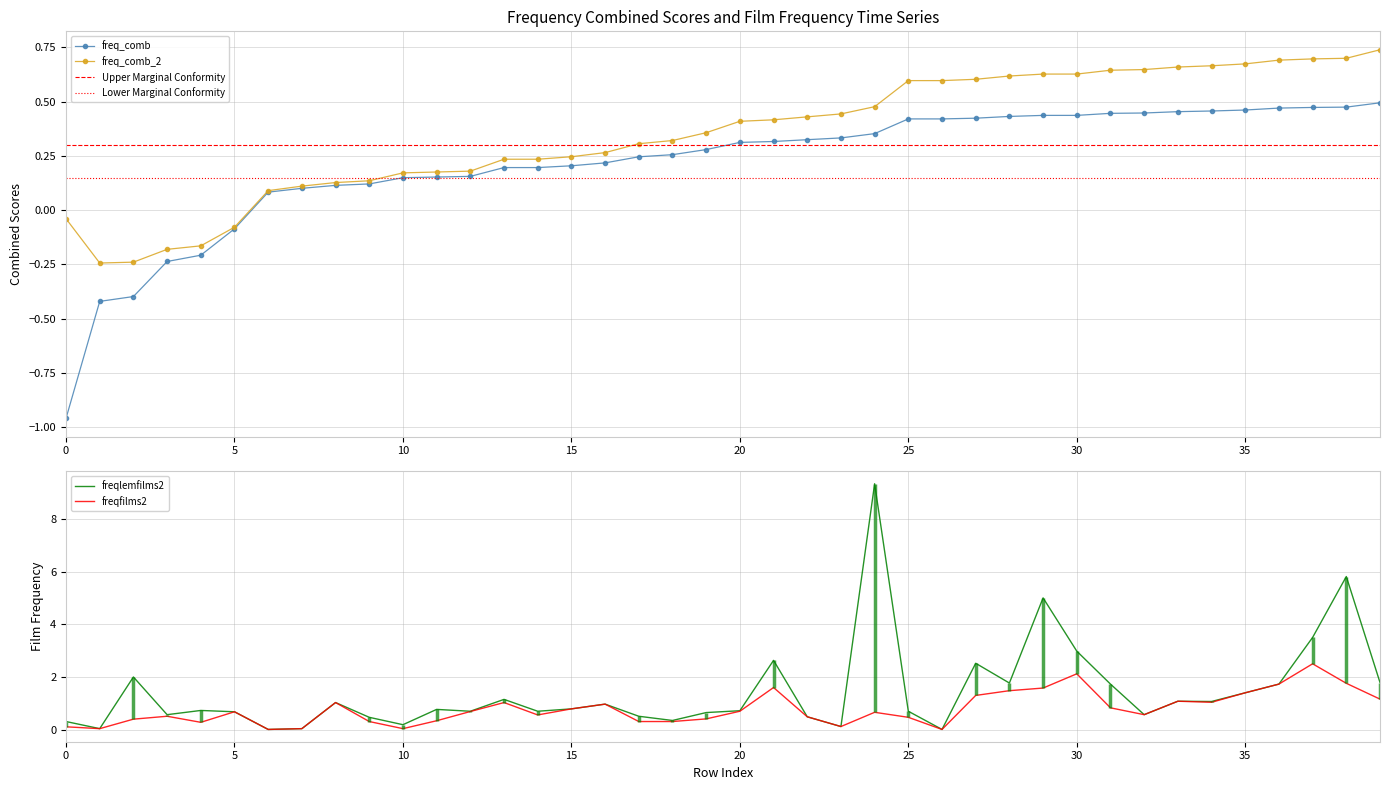

The value of freq_comb at 28 is 0.4. True or false?

True